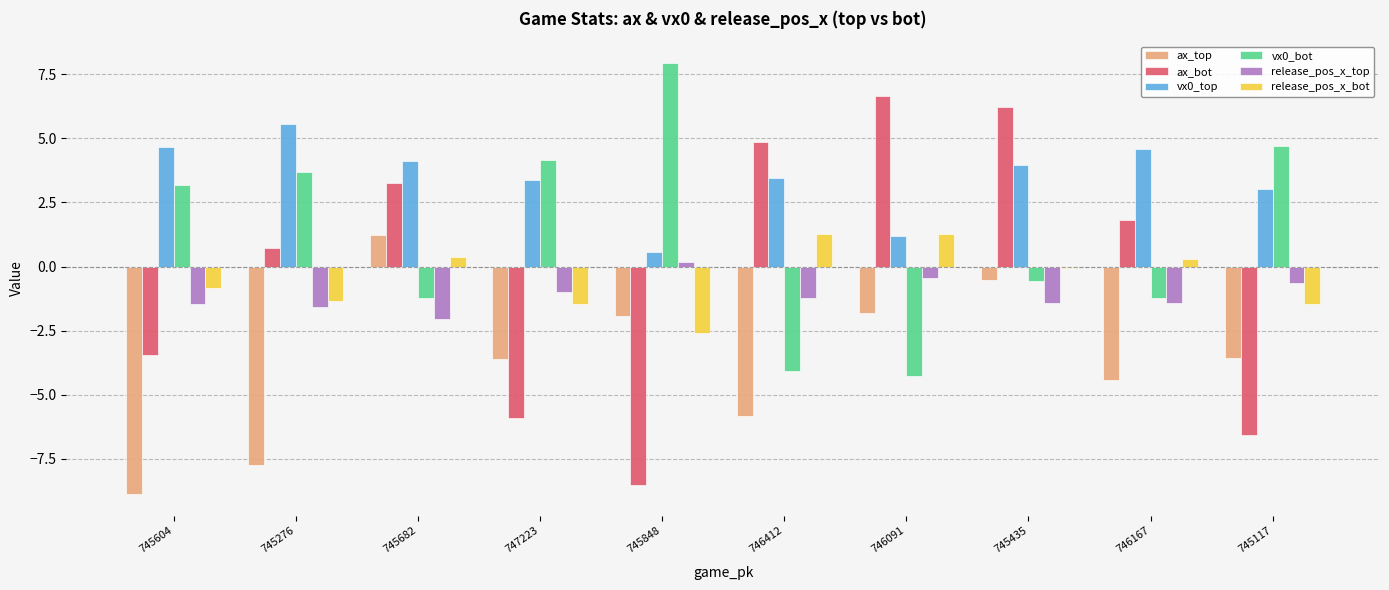

Rank the categories by ax_bot value from highest to lowest.

746091, 745435, 746412, 745682, 746167, 745276, 745604, 747223, 745117, 745848